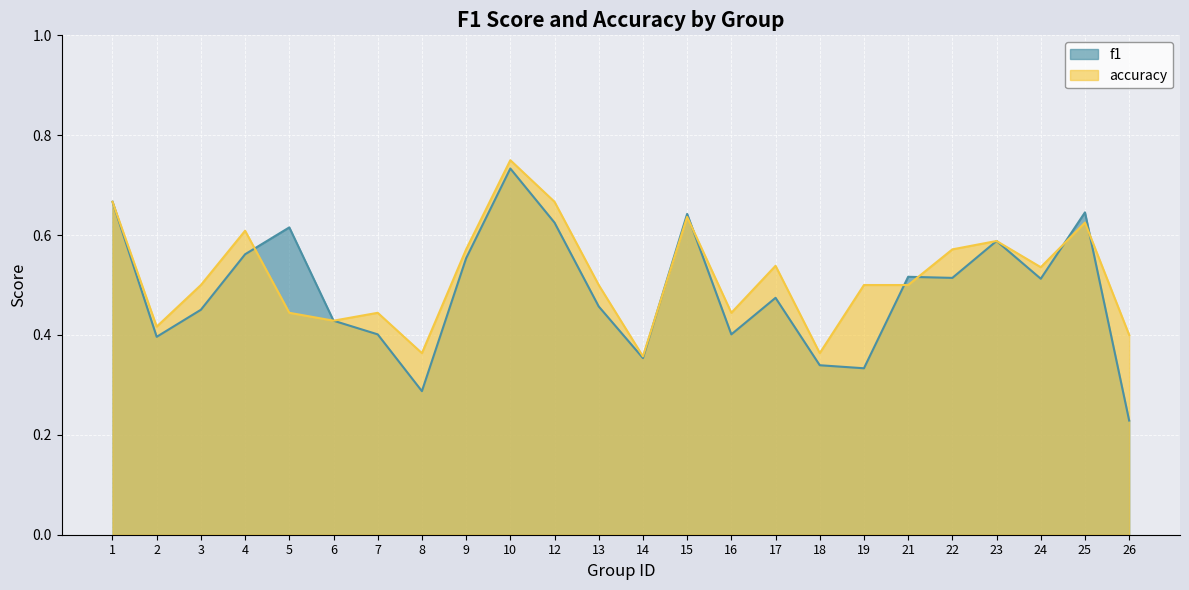

What is the smallest value displayed?

0.2